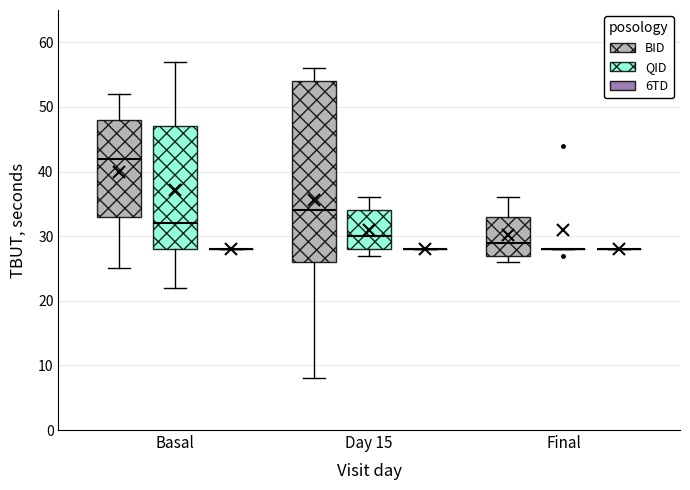

Reading left to right, read every box against the y-axis: the position of its median line, the range the box covers, and the ends of its whiskers. The values are not printed on the chart, so give them approximately, as read against the axis.

Basal (BID): median 42, box 33 to 48, whiskers 25 to 52
Basal (QID): median 32, box 28 to 47, whiskers 22 to 57
Basal (6TD): box collapsed to a line at 28, whiskers 28 to 28
Day 15 (BID): median 34, box 26 to 54, whiskers 8 to 56
Day 15 (QID): median 30, box 28 to 34, whiskers 27 to 36
Day 15 (6TD): box collapsed to a line at 28, whiskers 28 to 28
Final (BID): median 29, box 27 to 33, whiskers 26 to 36
Final (QID): box collapsed to a line at 28, whiskers 28 to 28
Final (6TD): box collapsed to a line at 28, whiskers 28 to 28